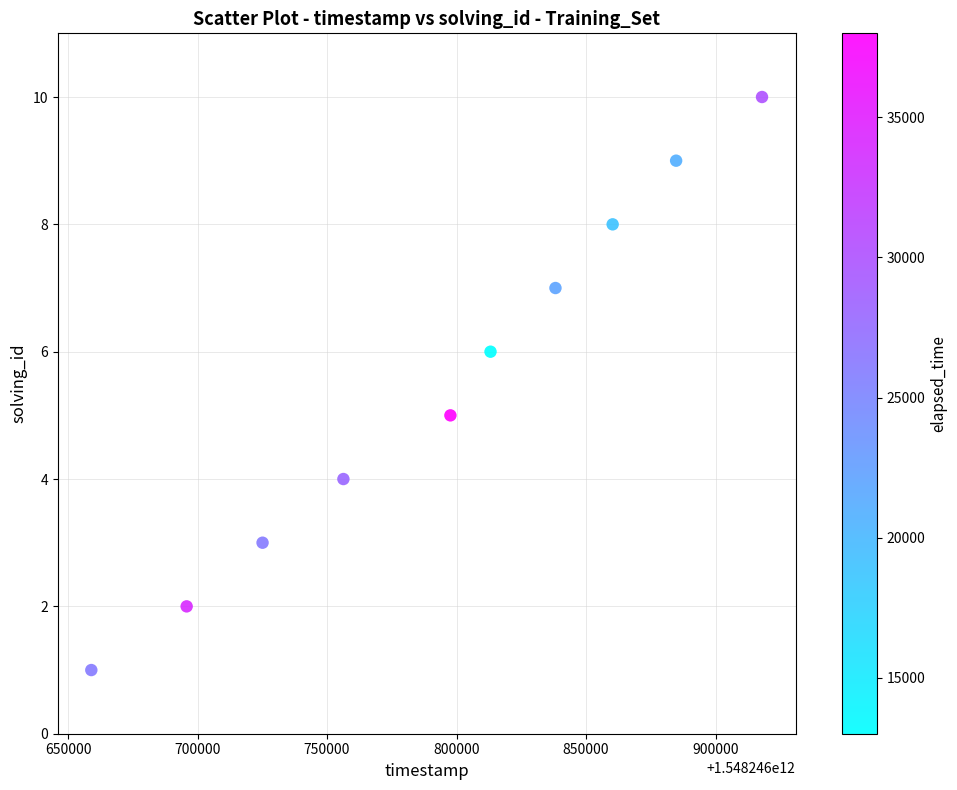

What is the range of Y values (max minus min)?

9